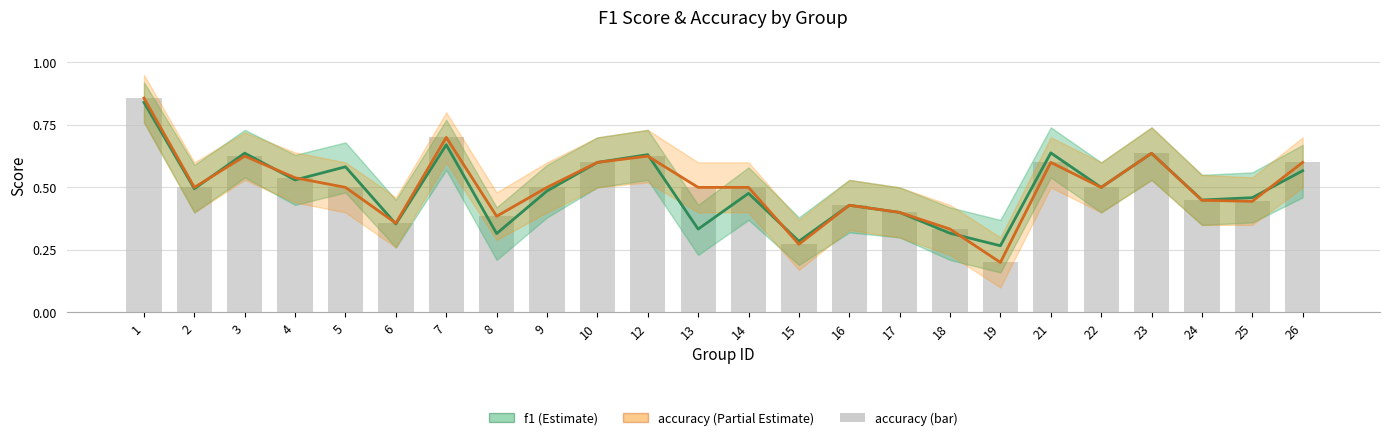

Rank the series at 26 from lowest to highest value.

f1, accuracy